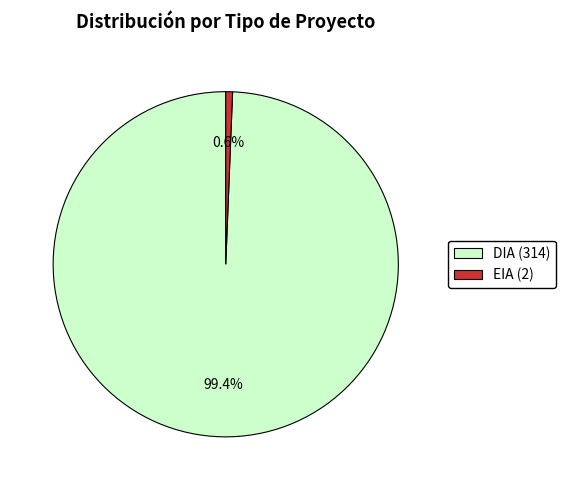

How many slices are in this pie chart?

2